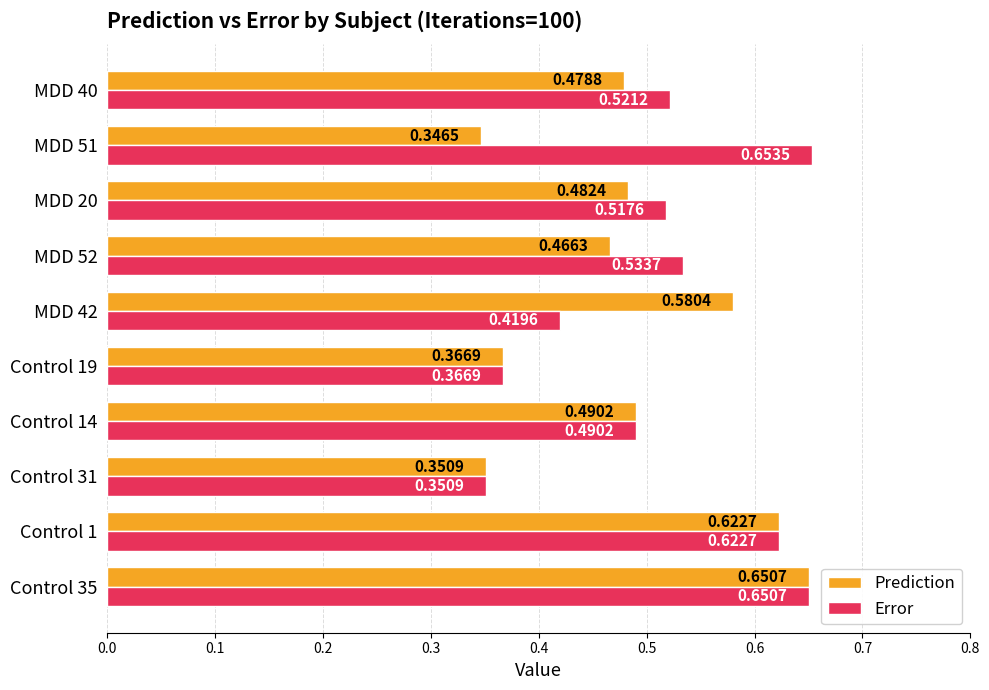

List the series in order of their peak value, highest first.

Error, Prediction